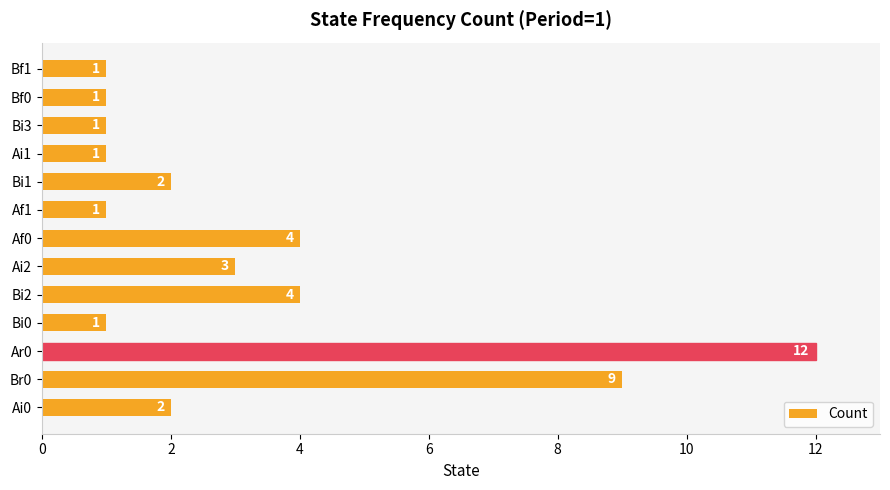

What is the average value?

3